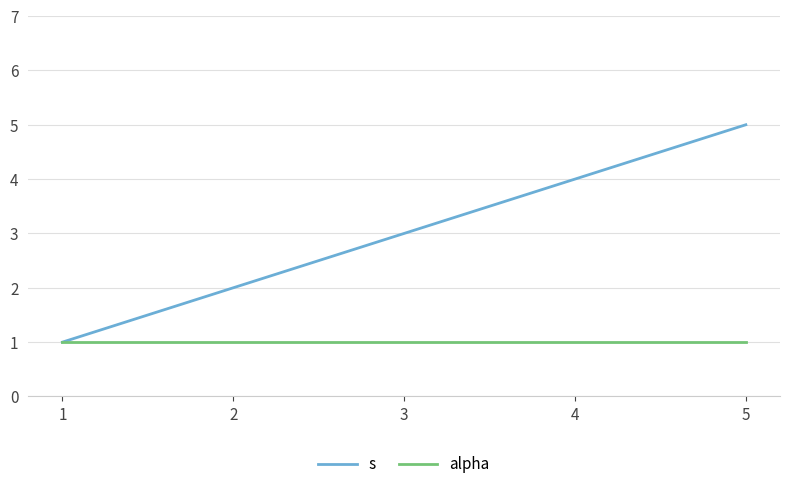

Between 1 and 5, which series saw the biggest shift?

s